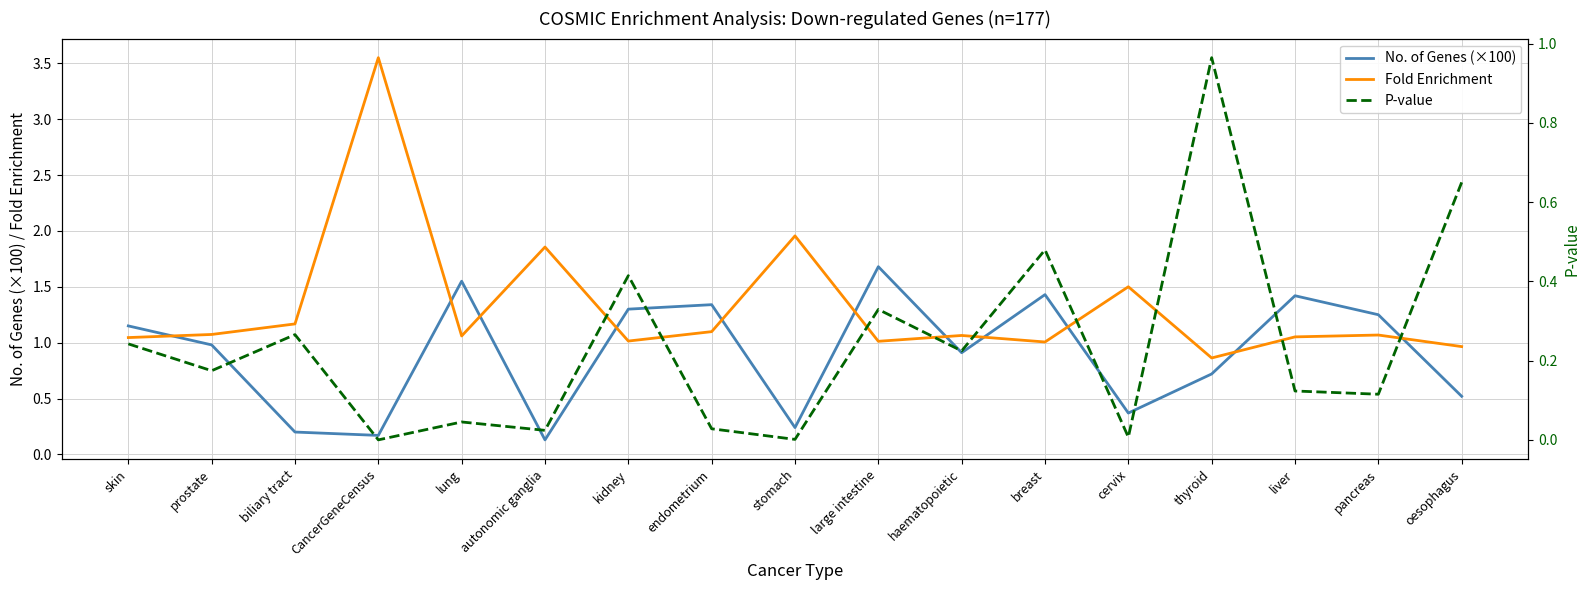

What are all the series names shown in the legend?

No. of Genes (×100), Fold Enrichment, P-value